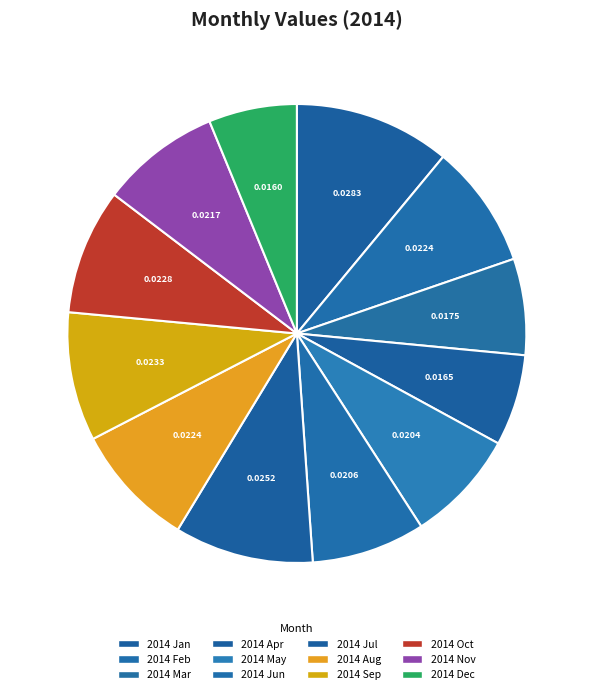

Is there a majority slice in this chart?

No